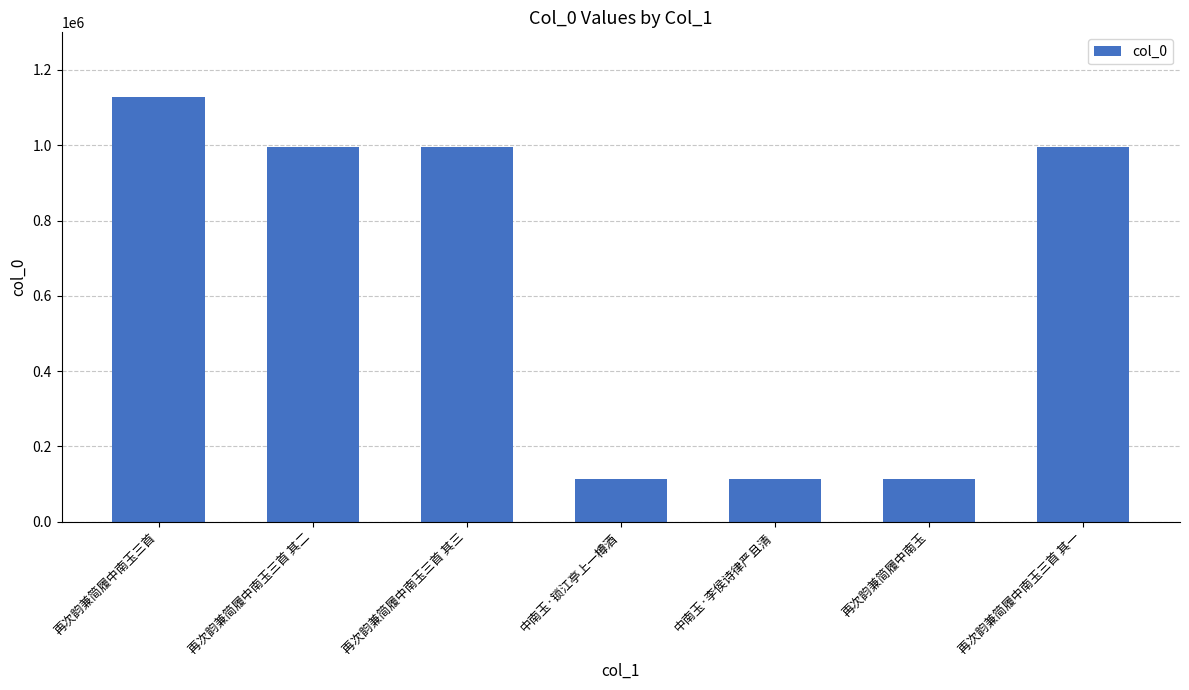

Which has a higher value, 再次韵兼简履中南玉 or 再次韵兼简履中南玉三首 其二?

再次韵兼简履中南玉三首 其二